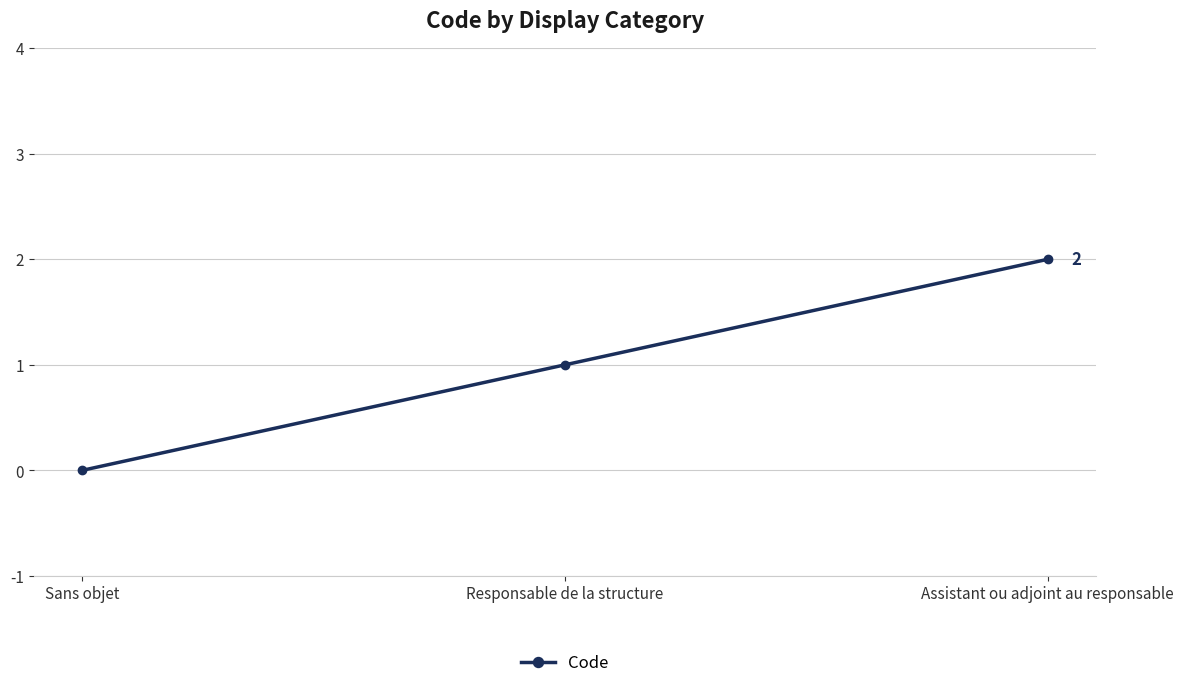

True or false: the data shows 0 at Sans objet.

True